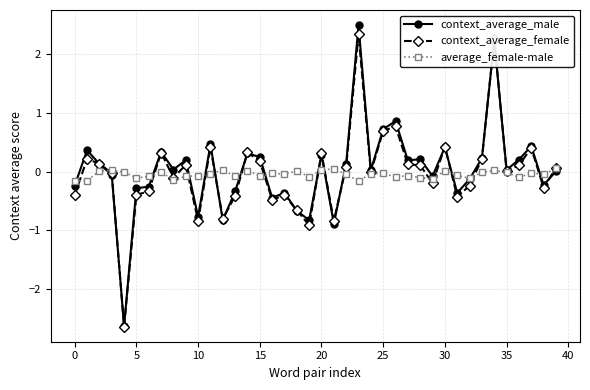

Which series ends up on top after the final intersection of context_average_female and context_average_male?

context_average_female